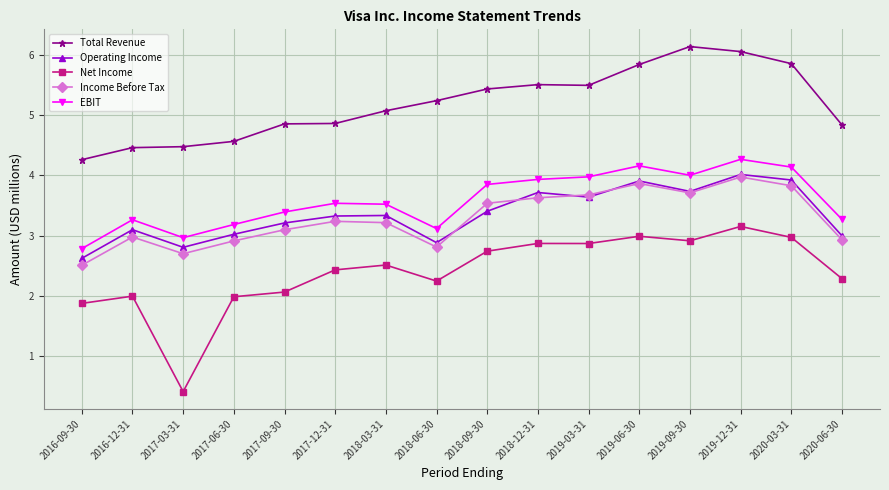

In Net Income, how many points are lower than both neighbors (excluding endpoints)?

4